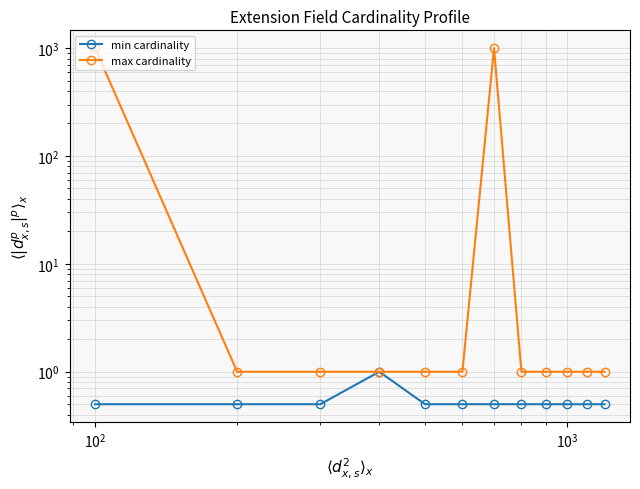

Rank the series by their maximum value, from highest to lowest.

max cardinality, min cardinality